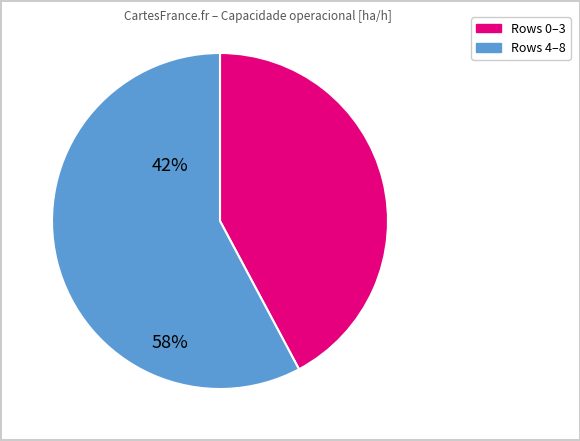

Is there any slice that represents more than half of the pie?

Yes